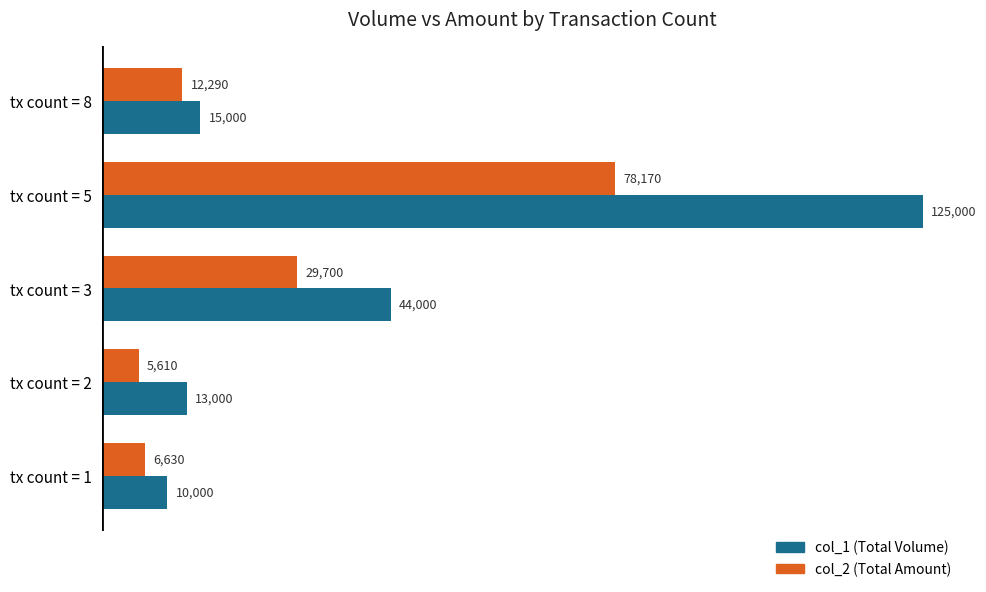

What is the sum of all col_2 (Total Amount) values?

132400